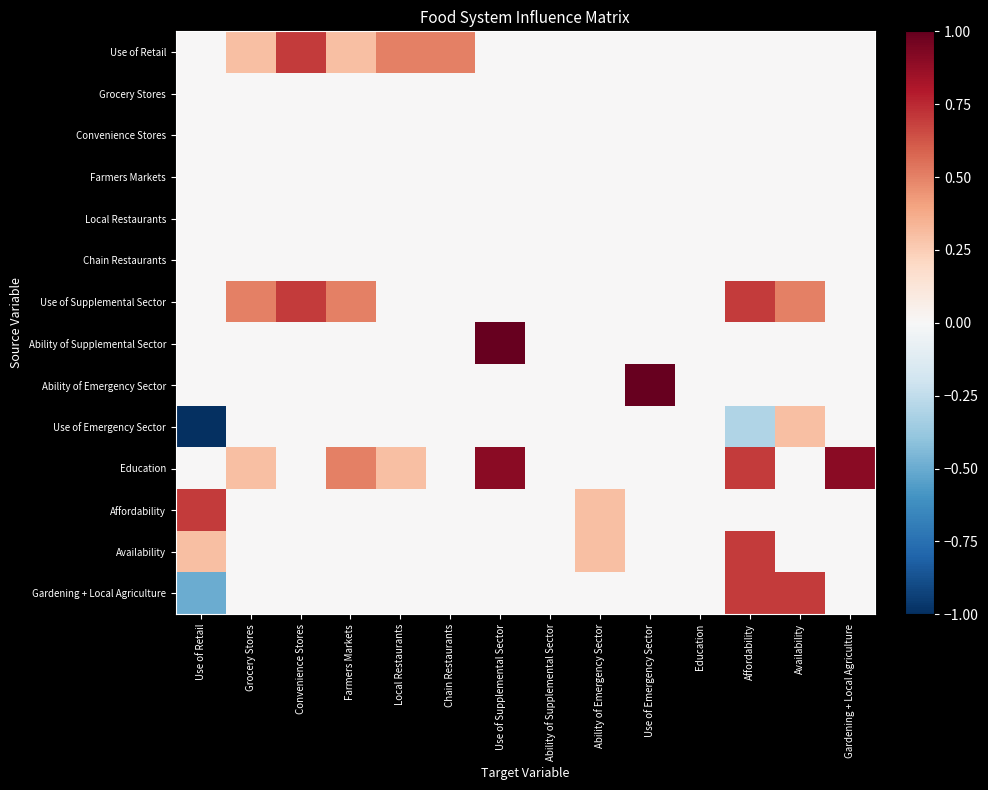

Reading left to right, what are all the values shown in this chart?

Use of Retail: Use of Retail=0.0	Grocery Stores=0.3	Convenience Stores=0.7	Farmers Markets=0.3	Local Restaurants=0.5	Chain Restaurants=0.5	Use of Supplemental Sector=0.0	Ability of Supplemental Sector=0.0	Ability of Emergency Sector=0.0	Use of Emergency Sector=0.0	Education=0.0	Affordability=0.0	Availability=0.0	Gardening + Local Agriculture=0.0
Grocery Stores: Use of Retail=0.0	Grocery Stores=0.0	Convenience Stores=0.0	Farmers Markets=0.0	Local Restaurants=0.0	Chain Restaurants=0.0	Use of Supplemental Sector=0.0	Ability of Supplemental Sector=0.0	Ability of Emergency Sector=0.0	Use of Emergency Sector=0.0	Education=0.0	Affordability=0.0	Availability=0.0	Gardening + Local Agriculture=0.0
Convenience Stores: Use of Retail=0.0	Grocery Stores=0.0	Convenience Stores=0.0	Farmers Markets=0.0	Local Restaurants=0.0	Chain Restaurants=0.0	Use of Supplemental Sector=0.0	Ability of Supplemental Sector=0.0	Ability of Emergency Sector=0.0	Use of Emergency Sector=0.0	Education=0.0	Affordability=0.0	Availability=0.0	Gardening + Local Agriculture=0.0
Farmers Markets: Use of Retail=0.0	Grocery Stores=0.0	Convenience Stores=0.0	Farmers Markets=0.0	Local Restaurants=0.0	Chain Restaurants=0.0	Use of Supplemental Sector=0.0	Ability of Supplemental Sector=0.0	Ability of Emergency Sector=0.0	Use of Emergency Sector=0.0	Education=0.0	Affordability=0.0	Availability=0.0	Gardening + Local Agriculture=0.0
Local Restaurants: Use of Retail=0.0	Grocery Stores=0.0	Convenience Stores=0.0	Farmers Markets=0.0	Local Restaurants=0.0	Chain Restaurants=0.0	Use of Supplemental Sector=0.0	Ability of Supplemental Sector=0.0	Ability of Emergency Sector=0.0	Use of Emergency Sector=0.0	Education=0.0	Affordability=0.0	Availability=0.0	Gardening + Local Agriculture=0.0
Chain Restaurants: Use of Retail=0.0	Grocery Stores=0.0	Convenience Stores=0.0	Farmers Markets=0.0	Local Restaurants=0.0	Chain Restaurants=0.0	Use of Supplemental Sector=0.0	Ability of Supplemental Sector=0.0	Ability of Emergency Sector=0.0	Use of Emergency Sector=0.0	Education=0.0	Affordability=0.0	Availability=0.0	Gardening + Local Agriculture=0.0
Use of Supplemental Sector: Use of Retail=0.0	Grocery Stores=0.5	Convenience Stores=0.7	Farmers Markets=0.5	Local Restaurants=0.0	Chain Restaurants=0.0	Use of Supplemental Sector=0.0	Ability of Supplemental Sector=0.0	Ability of Emergency Sector=0.0	Use of Emergency Sector=0.0	Education=0.0	Affordability=0.7	Availability=0.5	Gardening + Local Agriculture=0.0
Ability of Supplemental Sector: Use of Retail=0.0	Grocery Stores=0.0	Convenience Stores=0.0	Farmers Markets=0.0	Local Restaurants=0.0	Chain Restaurants=0.0	Use of Supplemental Sector=1.0	Ability of Supplemental Sector=0.0	Ability of Emergency Sector=0.0	Use of Emergency Sector=0.0	Education=0.0	Affordability=0.0	Availability=0.0	Gardening + Local Agriculture=0.0
Ability of Emergency Sector: Use of Retail=0.0	Grocery Stores=0.0	Convenience Stores=0.0	Farmers Markets=0.0	Local Restaurants=0.0	Chain Restaurants=0.0	Use of Supplemental Sector=0.0	Ability of Supplemental Sector=0.0	Ability of Emergency Sector=0.0	Use of Emergency Sector=1.0	Education=0.0	Affordability=0.0	Availability=0.0	Gardening + Local Agriculture=0.0
Use of Emergency Sector: Use of Retail=-1.0	Grocery Stores=0.0	Convenience Stores=0.0	Farmers Markets=0.0	Local Restaurants=0.0	Chain Restaurants=0.0	Use of Supplemental Sector=0.0	Ability of Supplemental Sector=0.0	Ability of Emergency Sector=0.0	Use of Emergency Sector=0.0	Education=0.0	Affordability=-0.3	Availability=0.3	Gardening + Local Agriculture=0.0
Education: Use of Retail=0.0	Grocery Stores=0.3	Convenience Stores=0.0	Farmers Markets=0.5	Local Restaurants=0.3	Chain Restaurants=0.0	Use of Supplemental Sector=0.9	Ability of Supplemental Sector=0.0	Ability of Emergency Sector=0.0	Use of Emergency Sector=0.0	Education=0.0	Affordability=0.7	Availability=0.0	Gardening + Local Agriculture=0.9
Affordability: Use of Retail=0.7	Grocery Stores=0.0	Convenience Stores=0.0	Farmers Markets=0.0	Local Restaurants=0.0	Chain Restaurants=0.0	Use of Supplemental Sector=0.0	Ability of Supplemental Sector=0.0	Ability of Emergency Sector=0.3	Use of Emergency Sector=0.0	Education=0.0	Affordability=0.0	Availability=0.0	Gardening + Local Agriculture=0.0
Availability: Use of Retail=0.3	Grocery Stores=0.0	Convenience Stores=0.0	Farmers Markets=0.0	Local Restaurants=0.0	Chain Restaurants=0.0	Use of Supplemental Sector=0.0	Ability of Supplemental Sector=0.0	Ability of Emergency Sector=0.3	Use of Emergency Sector=0.0	Education=0.0	Affordability=0.7	Availability=0.0	Gardening + Local Agriculture=0.0
Gardening + Local Agriculture: Use of Retail=-0.5	Grocery Stores=0.0	Convenience Stores=0.0	Farmers Markets=0.0	Local Restaurants=0.0	Chain Restaurants=0.0	Use of Supplemental Sector=0.0	Ability of Supplemental Sector=0.0	Ability of Emergency Sector=0.0	Use of Emergency Sector=0.0	Education=0.0	Affordability=0.7	Availability=0.7	Gardening + Local Agriculture=0.0